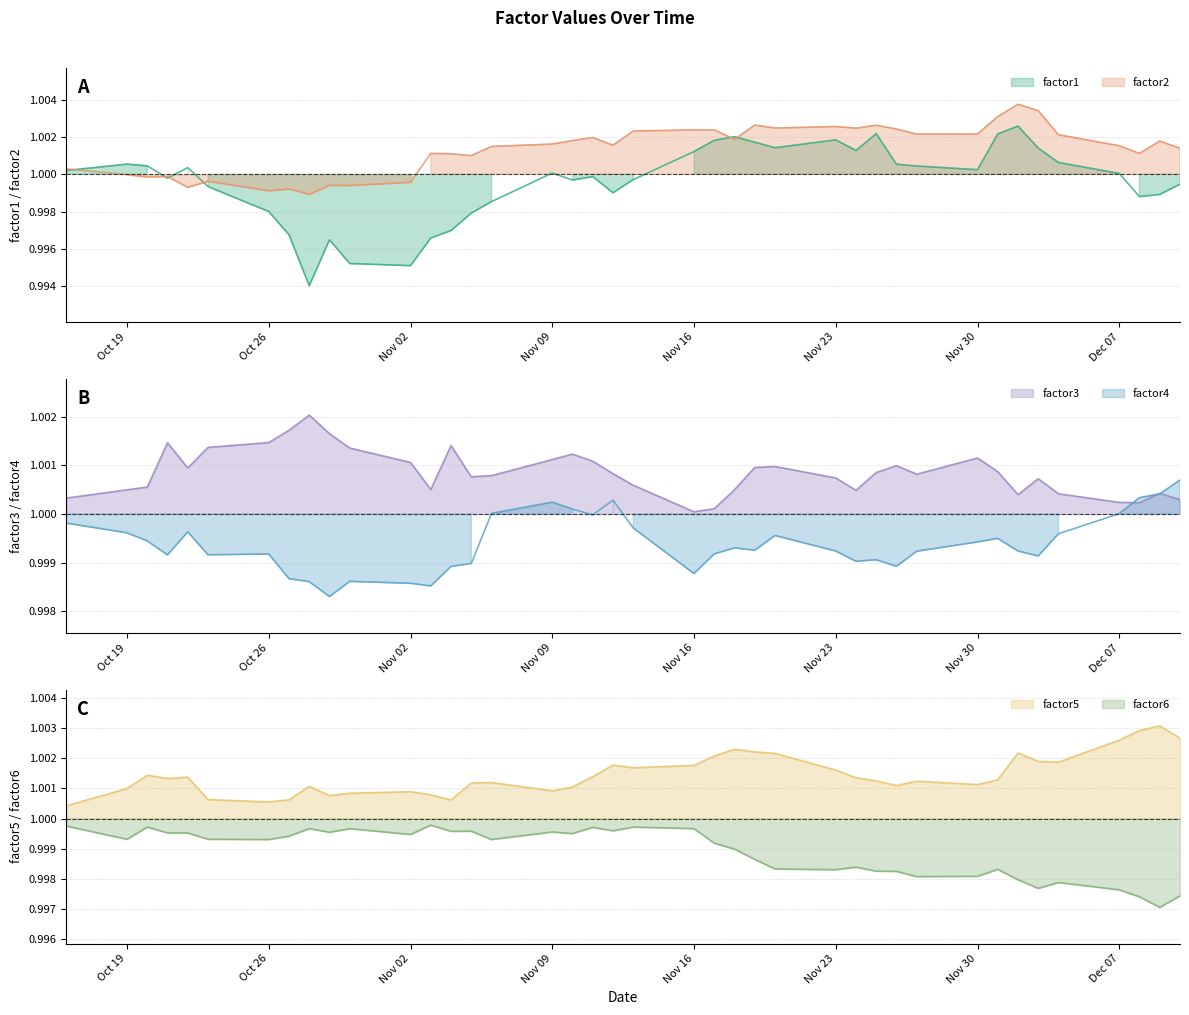

At how many categories does at least one series exceed 1?

40